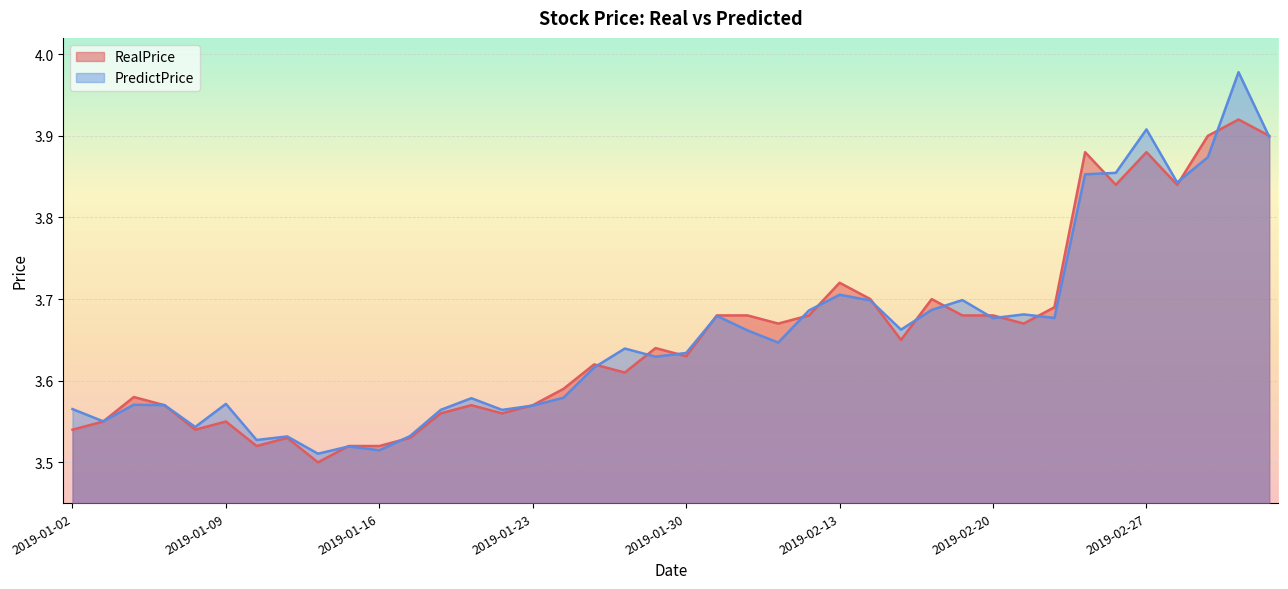

How many lines are shown in the chart?

2